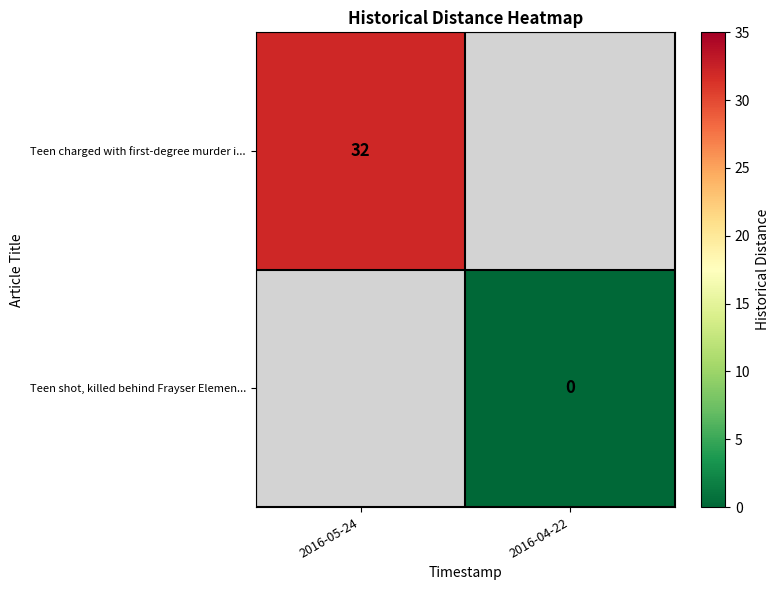

At which label is Teen charged with first-degree murder i... closest to 32?

2016-05-24